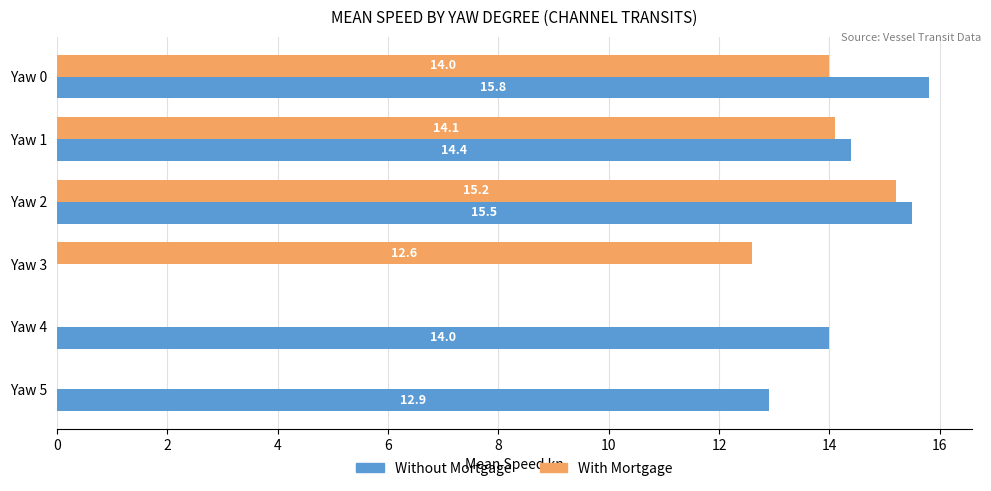

Where is With Mortgage nearest to the value 7?

Yaw 3